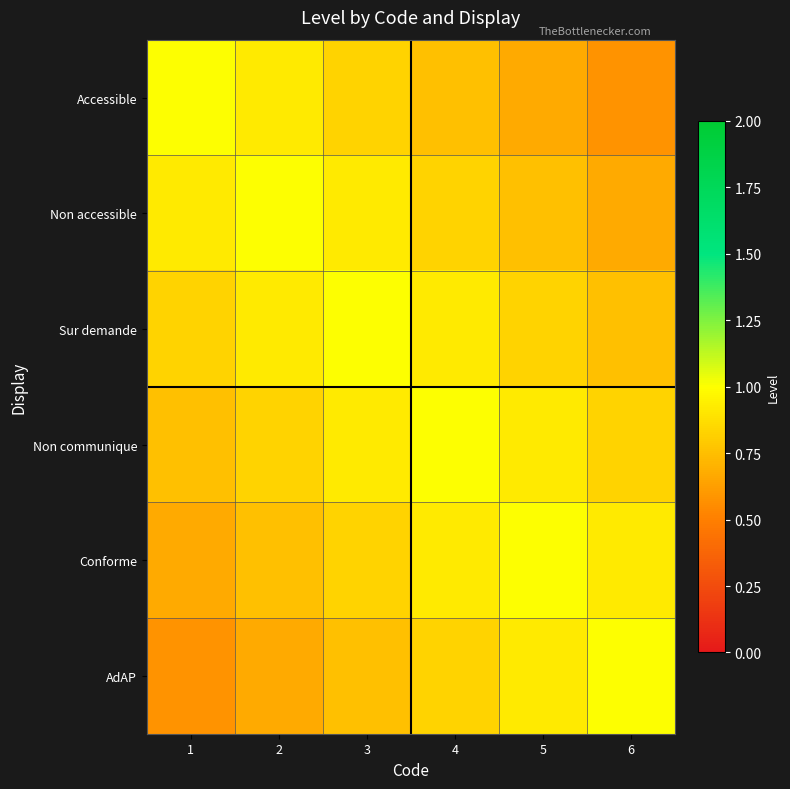

What is the total value across all series at 5?

5.1